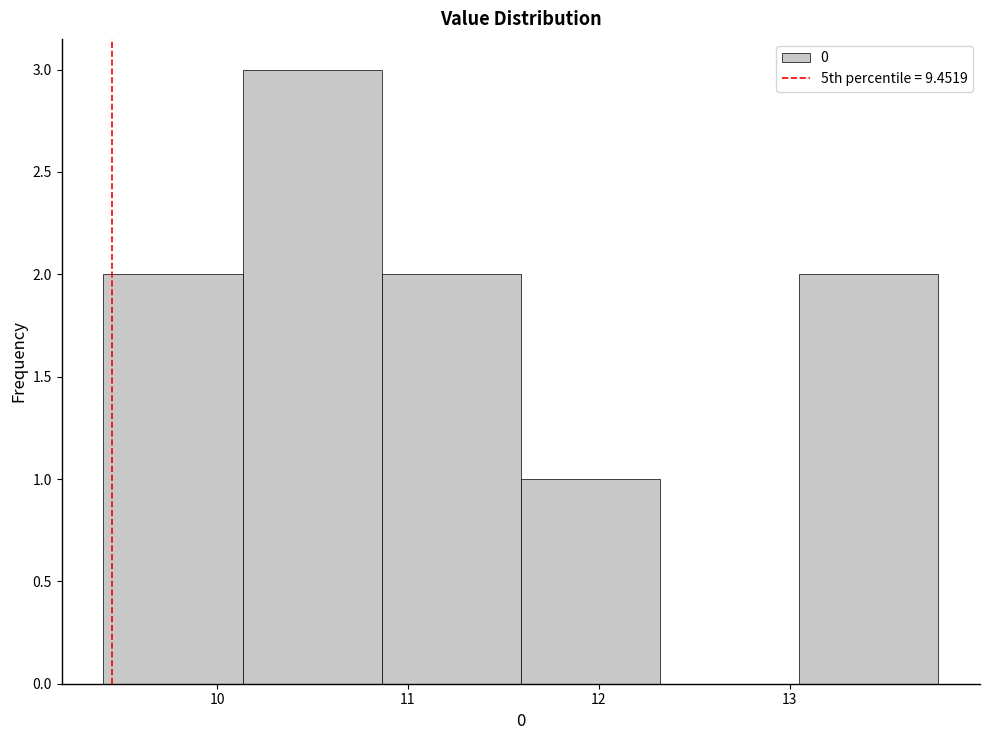

Reading left to right, transcribe this chart: for each bar, give the range it covers on the x-axis and its height. Neither the bar edges nor the heights are printed on the chart, so give them approximately, as read against the axes.

9.4 to 10.1: 2
10.1 to 10.9: 3
10.9 to 11.6: 2
11.6 to 12.3: 1
12.3 to 13.0: 0
13.0 to 13.8: 2